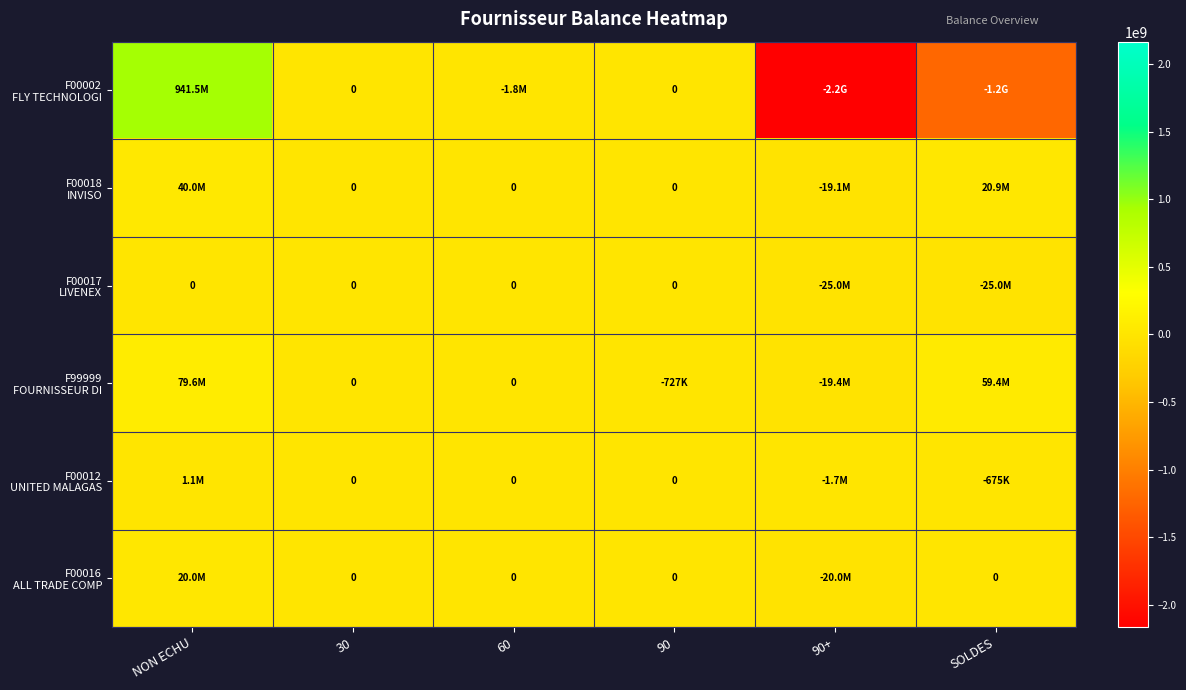

Which series has the largest range (max minus min)?

F00002 FLY TECHNOLOGI